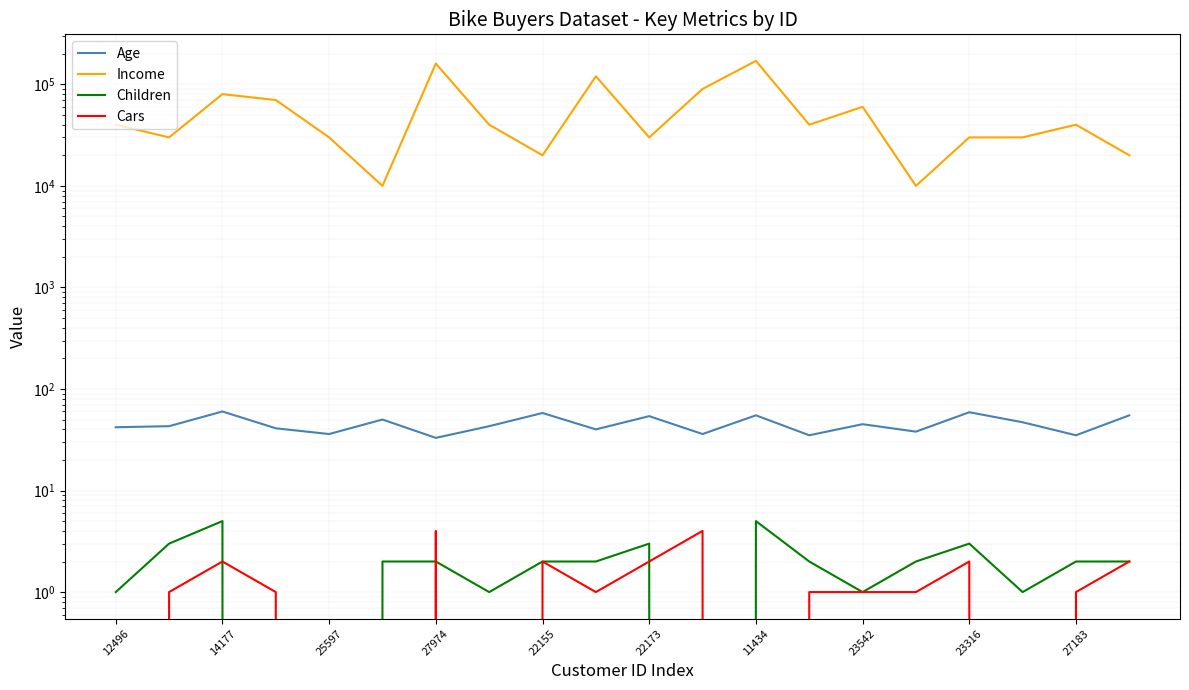

What is the total value across all series at 27183?

40038